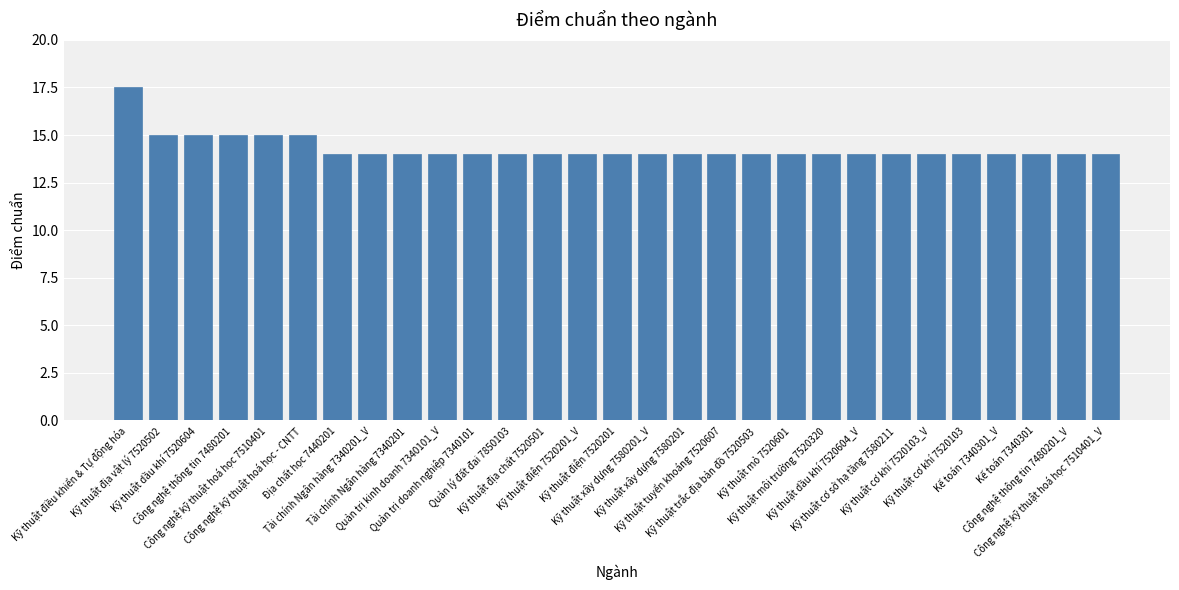

Reading right to left, what are all the values shown in this chart?

Công nghệ kỹ thuật hoá học 7510401_V=14.0	Công nghệ thông tin 7480201_V=14.0	Kế toán 7340301=14.0	Kế toán 7340301_V=14.0	Kỹ thuật cơ khí 7520103=14.0	Kỹ thuật cơ khí 7520103_V=14.0	Kỹ thuật cơ sở hạ tầng 7580211=14.0	Kỹ thuật dầu khí 7520604_V=14.0	Kỹ thuật môi trường 7520320=14.0	Kỹ thuật mỏ 7520601=14.0	Kỹ thuật trắc địa bản đồ 7520503=14.0	Kỹ thuật tuyển khoáng 7520607=14.0	Kỹ thuật xây dựng 7580201=14.0	Kỹ thuật xây dựng 7580201_V=14.0	Kỹ thuật điện 7520201=14.0	Kỹ thuật điện 7520201_V=14.0	Kỹ thuật địa chất 7520501=14.0	Quản lý đất đai 7850103=14.0	Quản trị doanh nghiệp 7340101=14.0	Quản trị kinh doanh 7340101_V=14.0	Tài chính Ngân hàng 7340201=14.0	Tài chính Ngân hàng 7340201_V=14.0	Địa chất học 7440201=14.0	Công nghệ kỹ thuật hoá học - CNTT=15.0	Công nghệ kỹ thuật hoá học 7510401=15.0	Công nghệ thông tin 7480201=15.0	Kỹ thuật dầu khí 7520604=15.0	Kỹ thuật địa vật lý 7520502=15.0	Kỹ thuật điều khiển & Tự động hóa=17.5